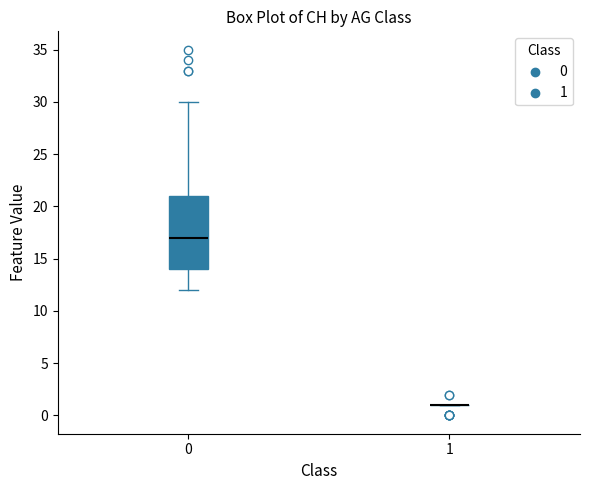

Reading left to right, read every box against the y-axis: the position of its median line, the range the box covers, and the ends of its whiskers. The values are not printed on the chart, so give them approximately, as read against the axis.

0: median 17, box 14 to 21, whiskers 12 to 30
1: box collapsed to a line at 1, whiskers 1 to 1